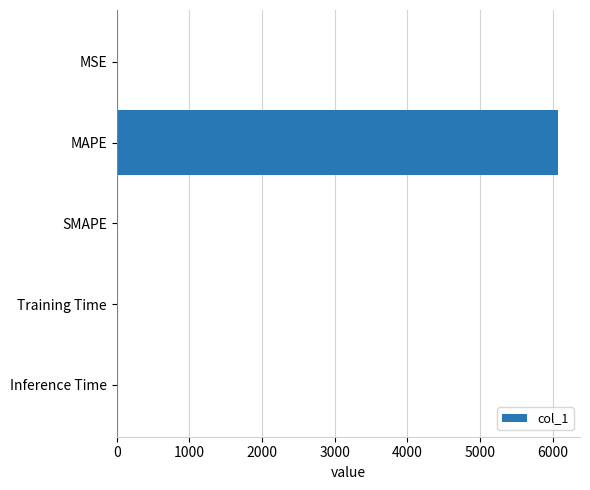

The value at MAPE is 9549.5. True or false?

False